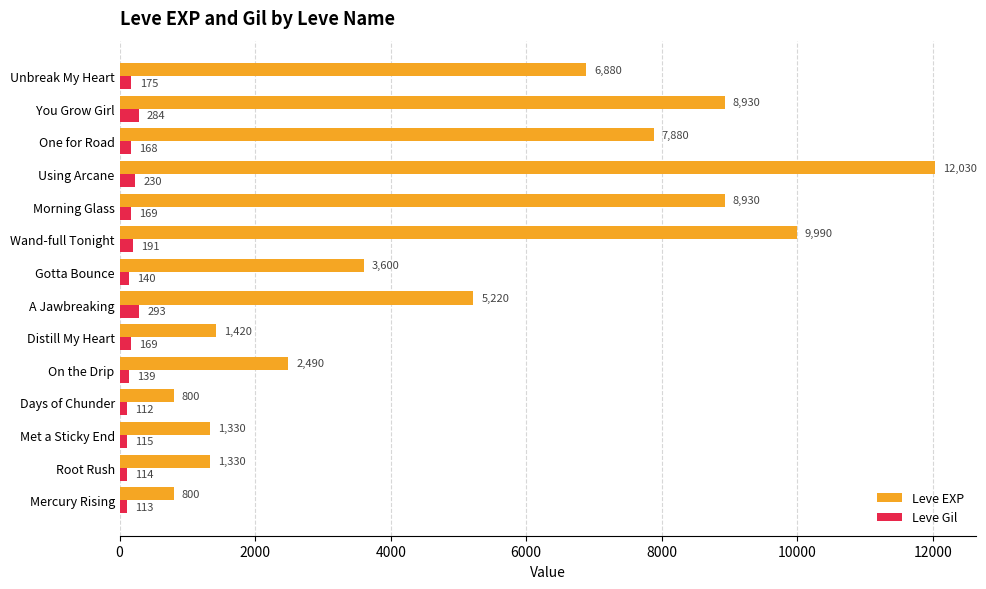

Rank the series by their average value, from lowest to highest.

Leve Gil, Leve EXP